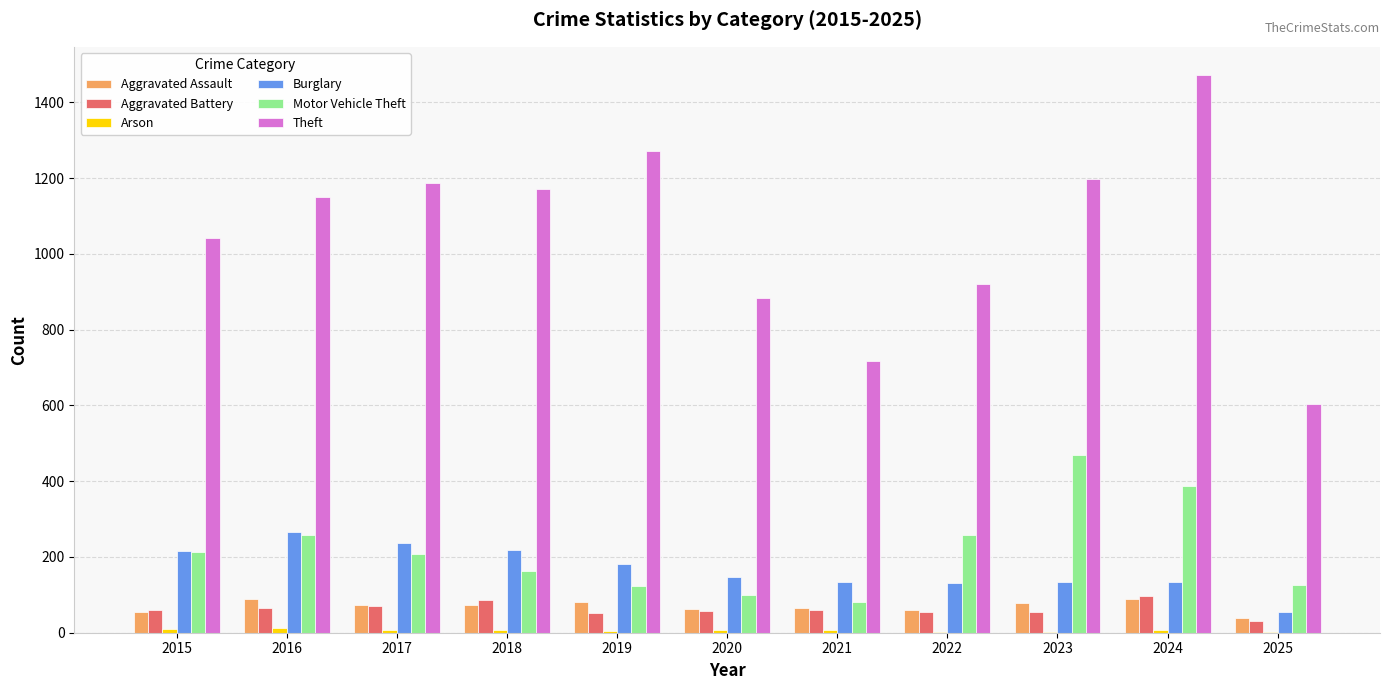

Which series has the largest total across all categories?

Theft